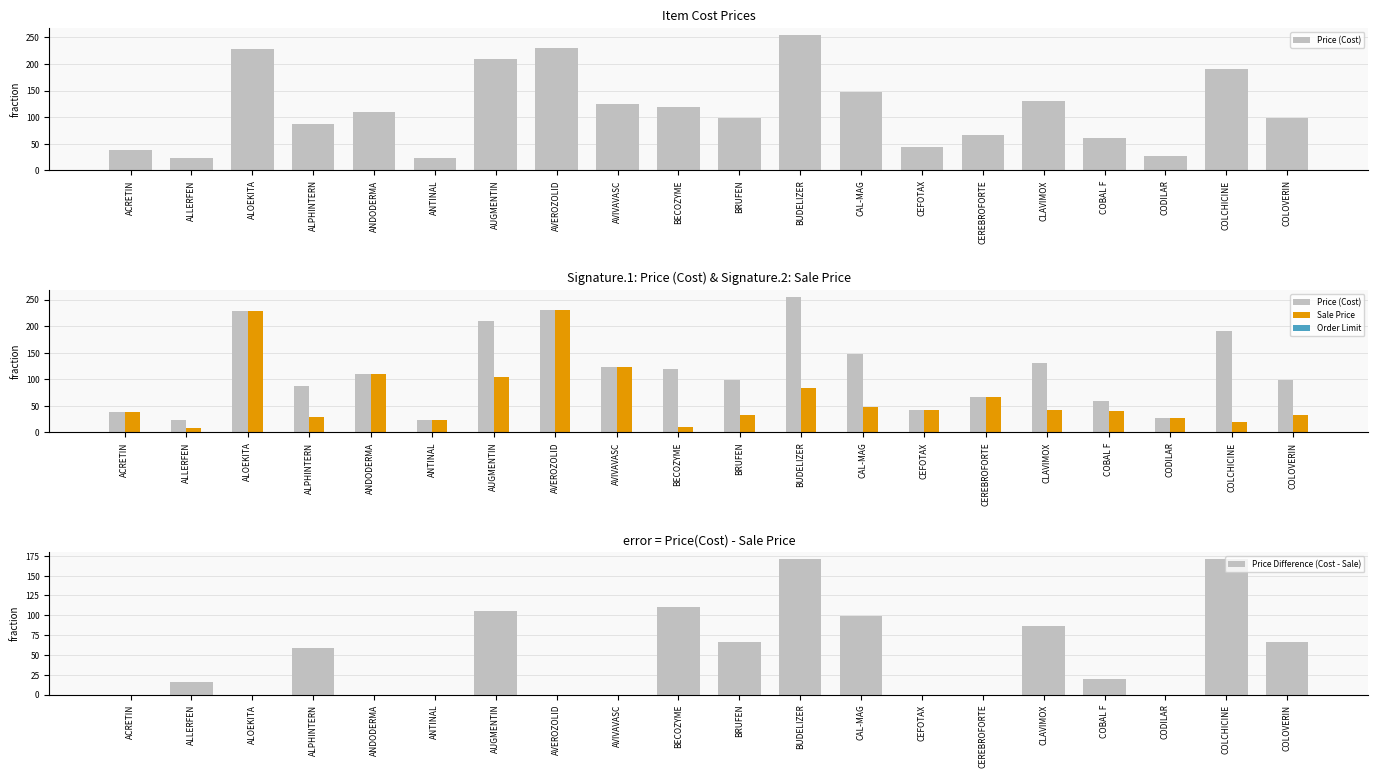

Which series has the largest total across all categories?

Price (Cost)